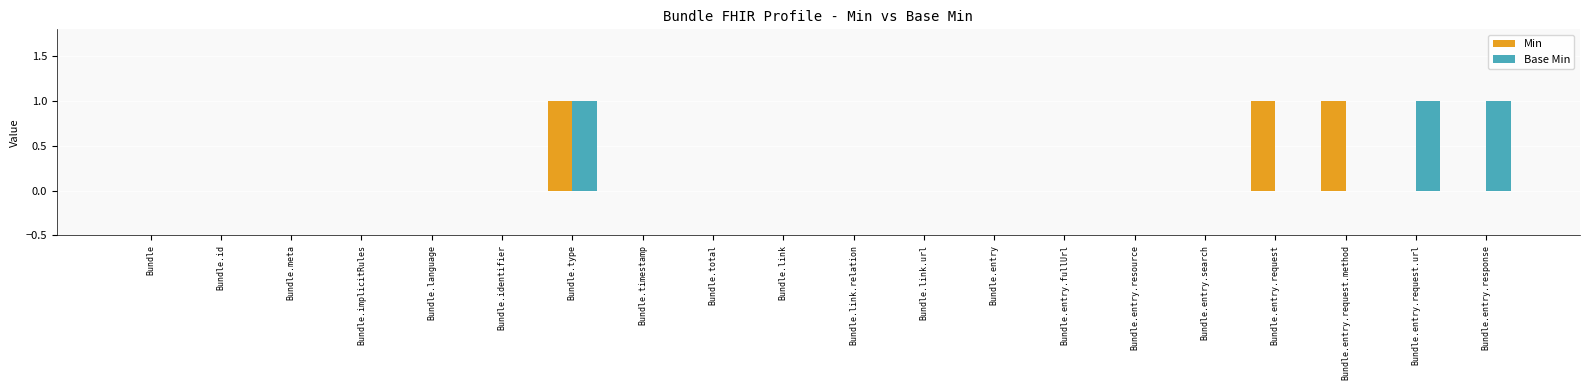

Which series changed the most between Bundle.implicitRules and Bundle.entry.request.method?

Min